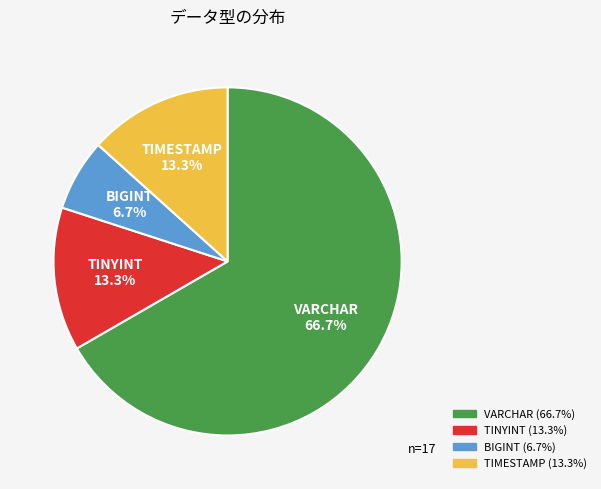

How many segments does this pie chart have?

4